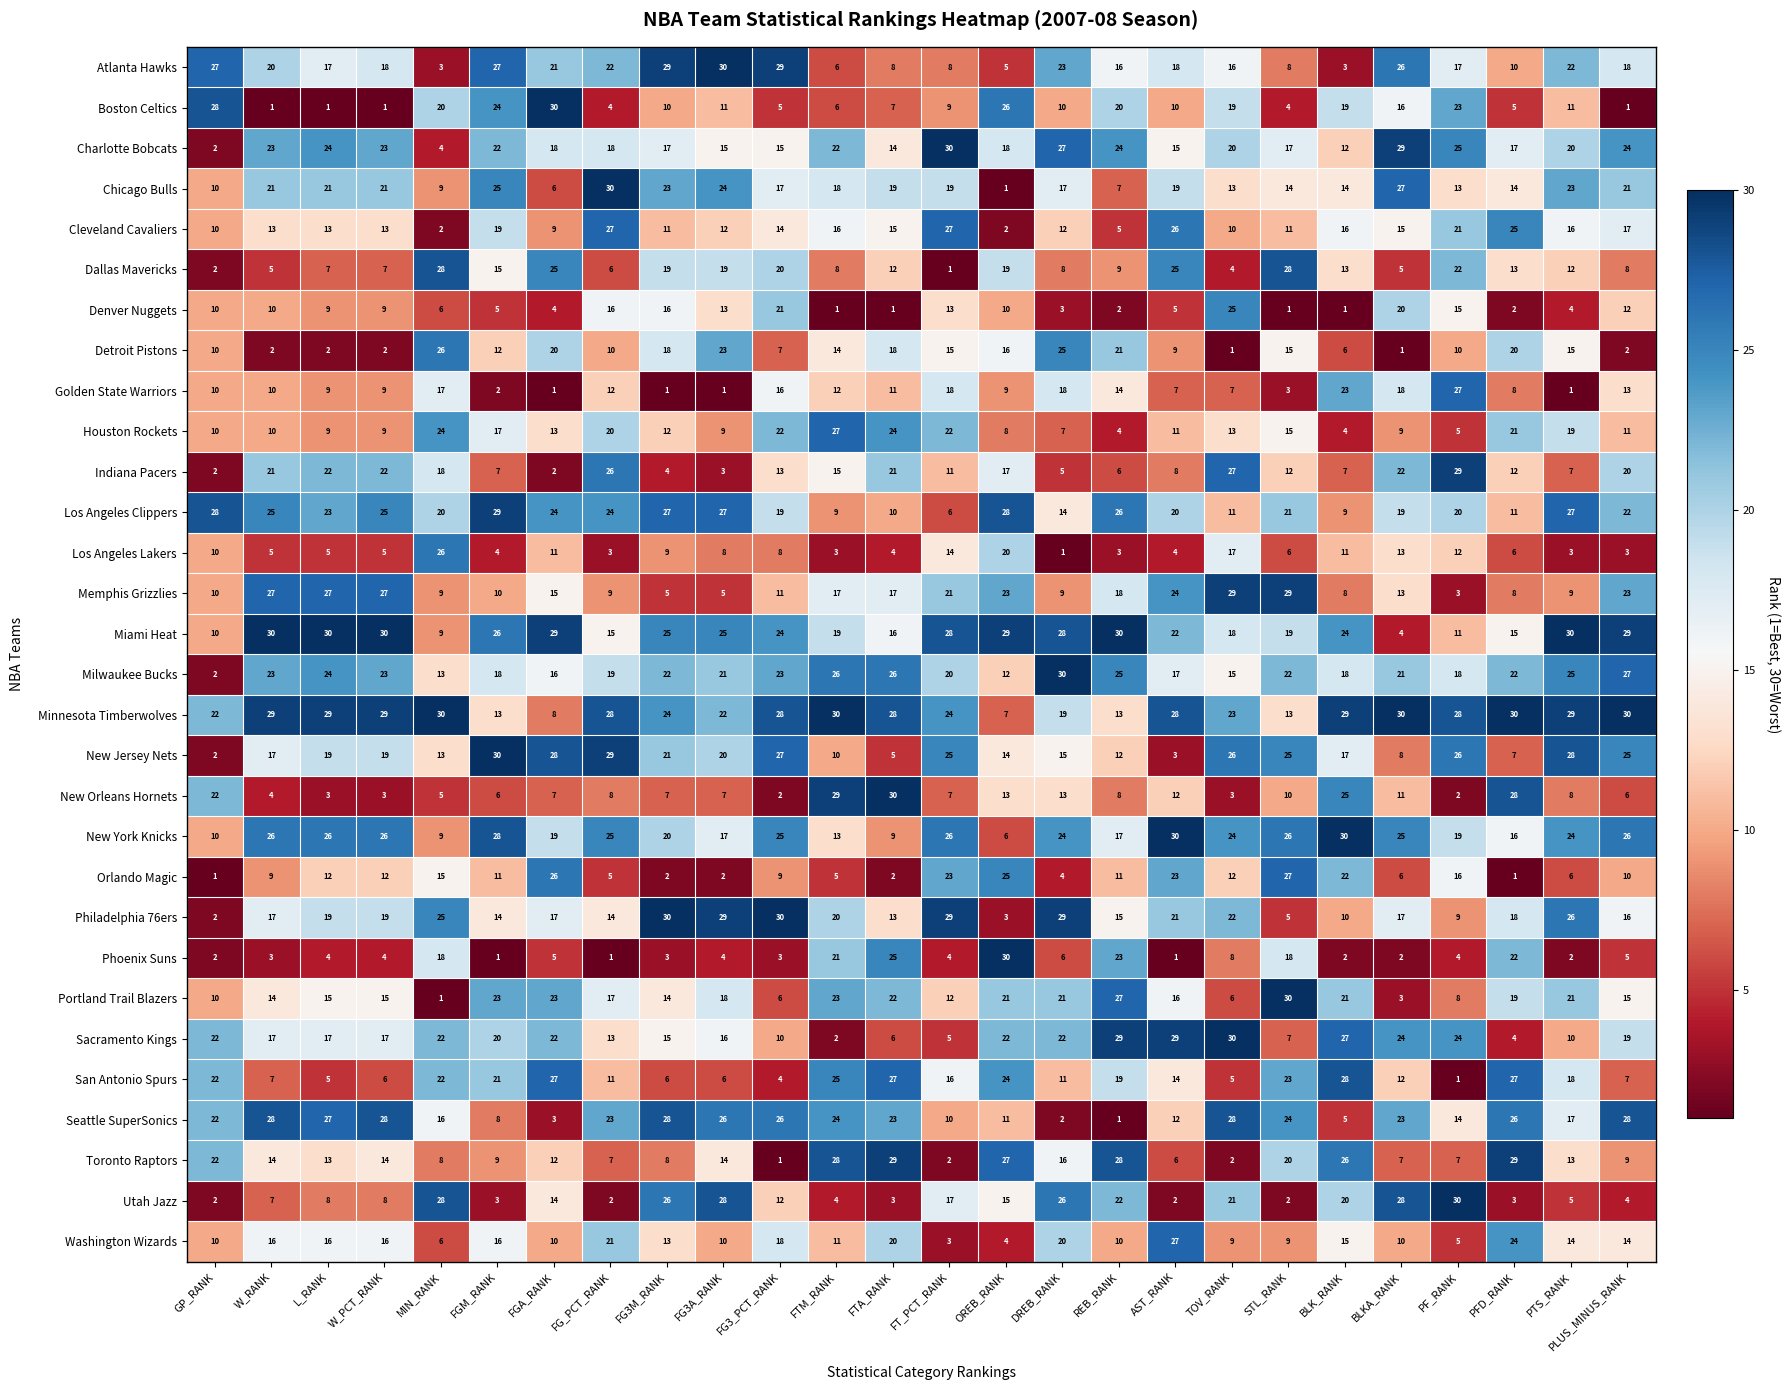

What is the difference between the Atlanta Hawks values at FTA_RANK and FGM_RANK?

19